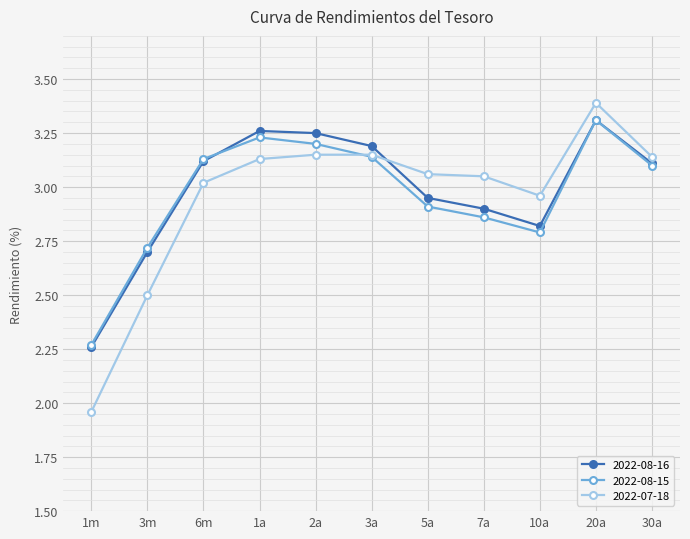

In 2022-08-15, how many points are lower than both neighbors (excluding endpoints)?

1